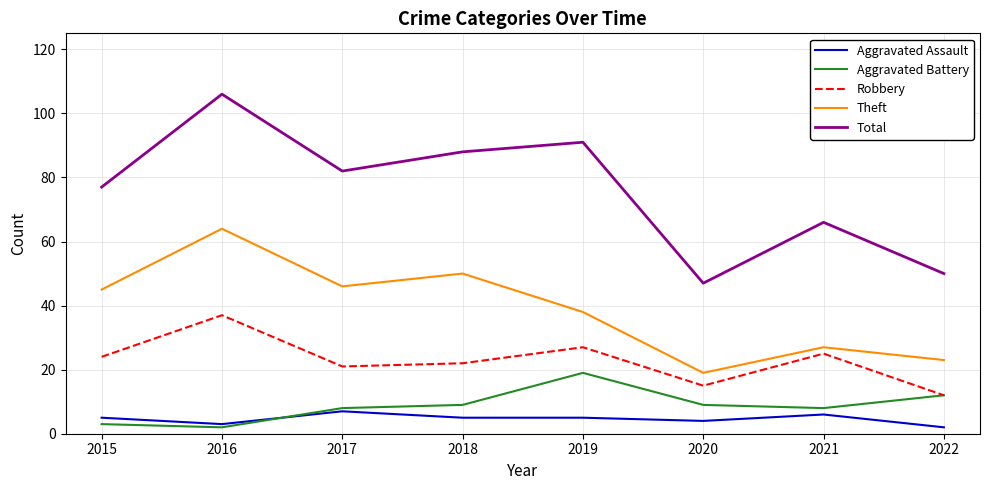

The Robbery series shows 18 at 2022. True or false?

False